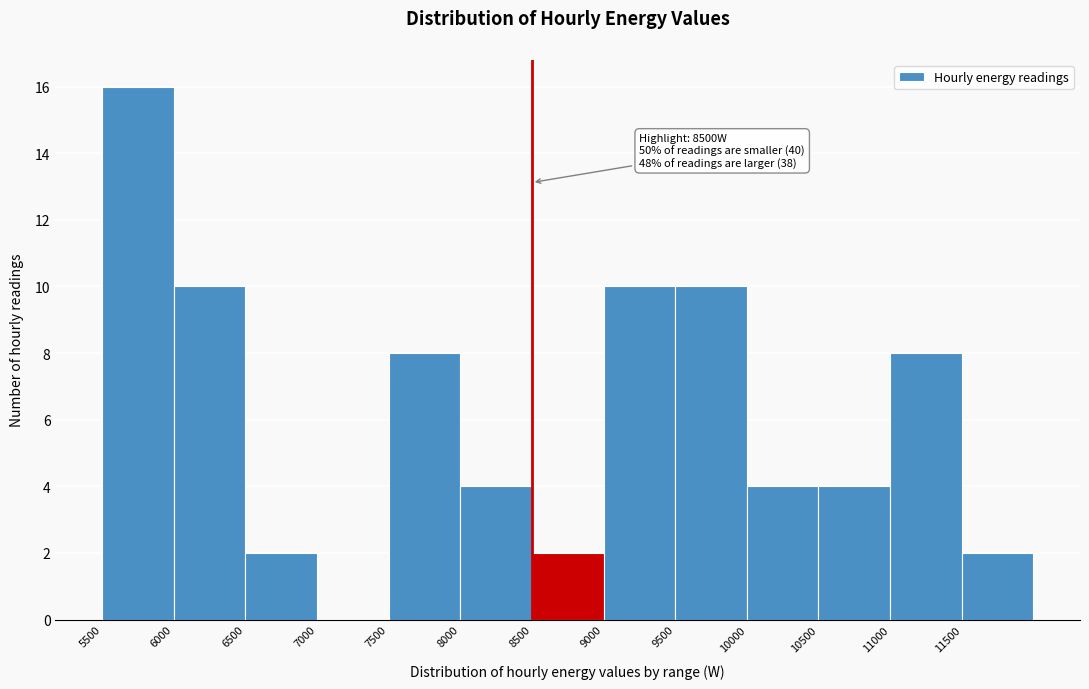

Which range on the x-axis has the tallest bar?

5500 to 6000